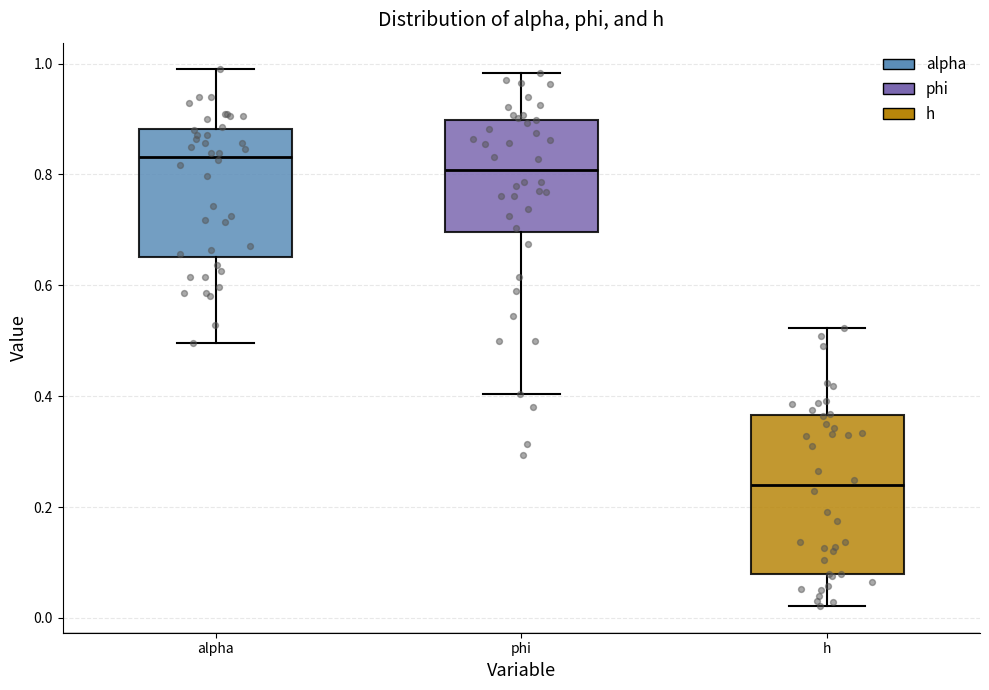

Which box has the lowest median line?

h